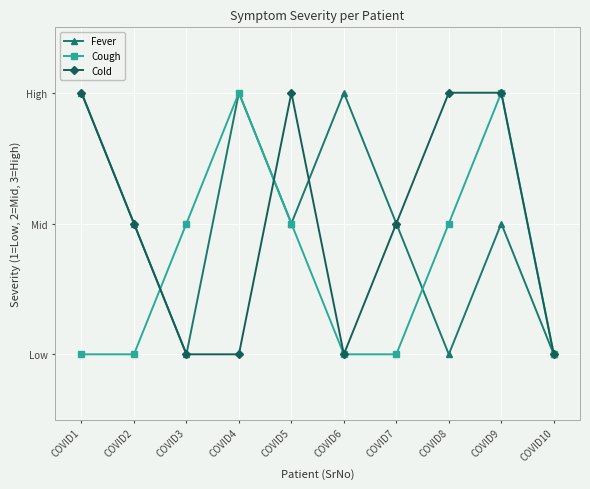

What are all the series names shown in the legend?

Fever, Cough, Cold